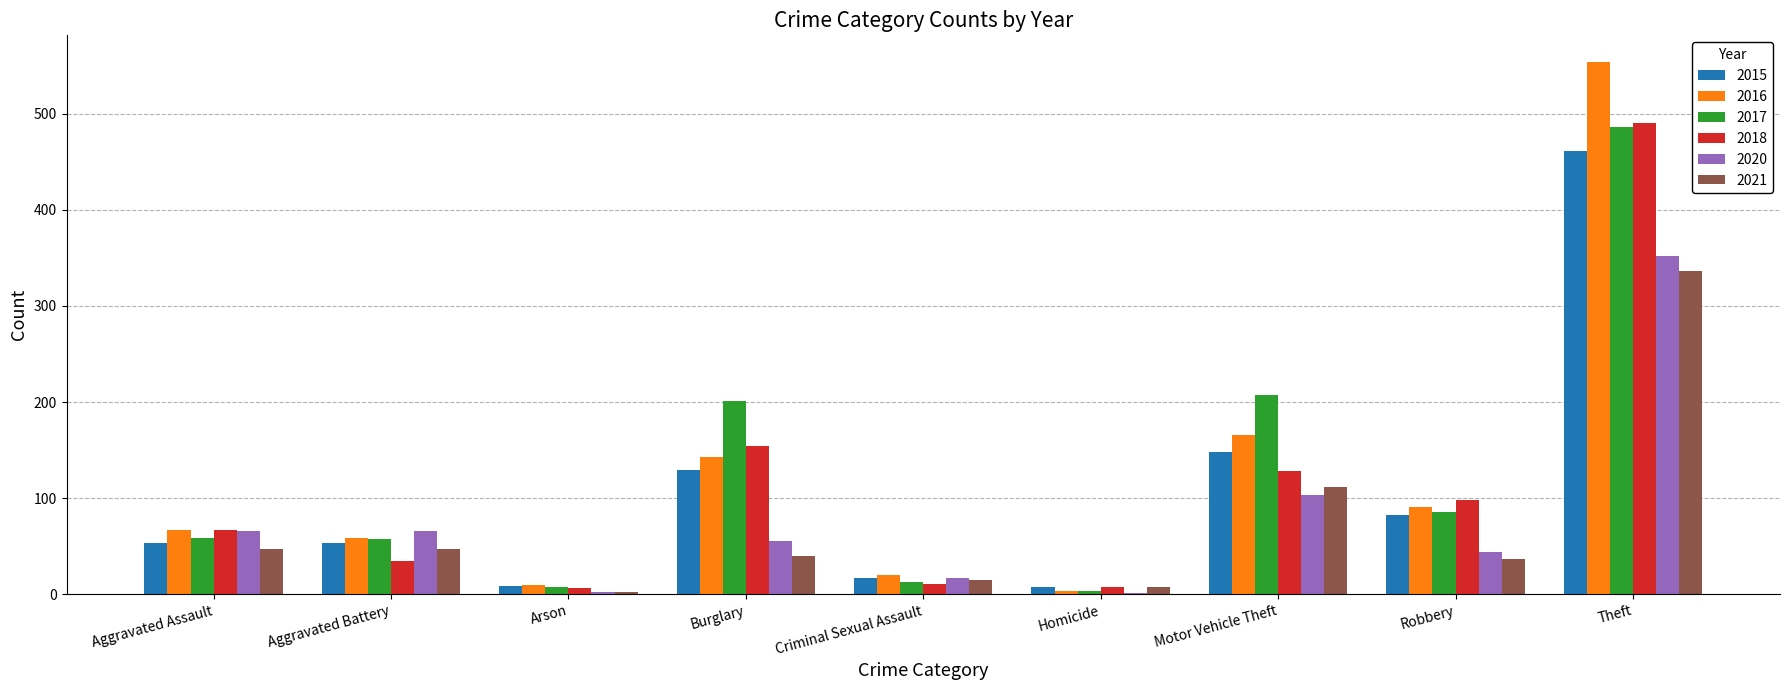

What is the sum of all 2018 values?

996